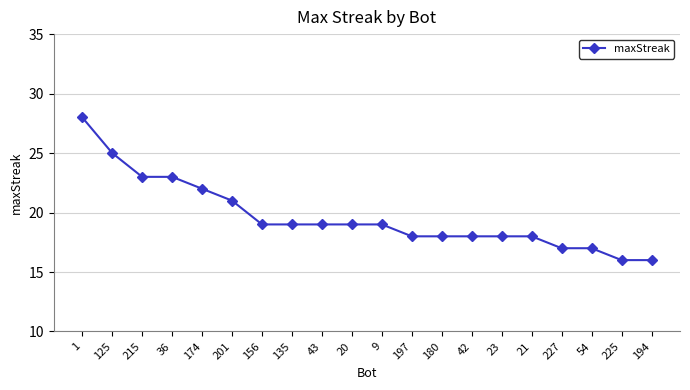

What is the label of the 1st point from the right?

194